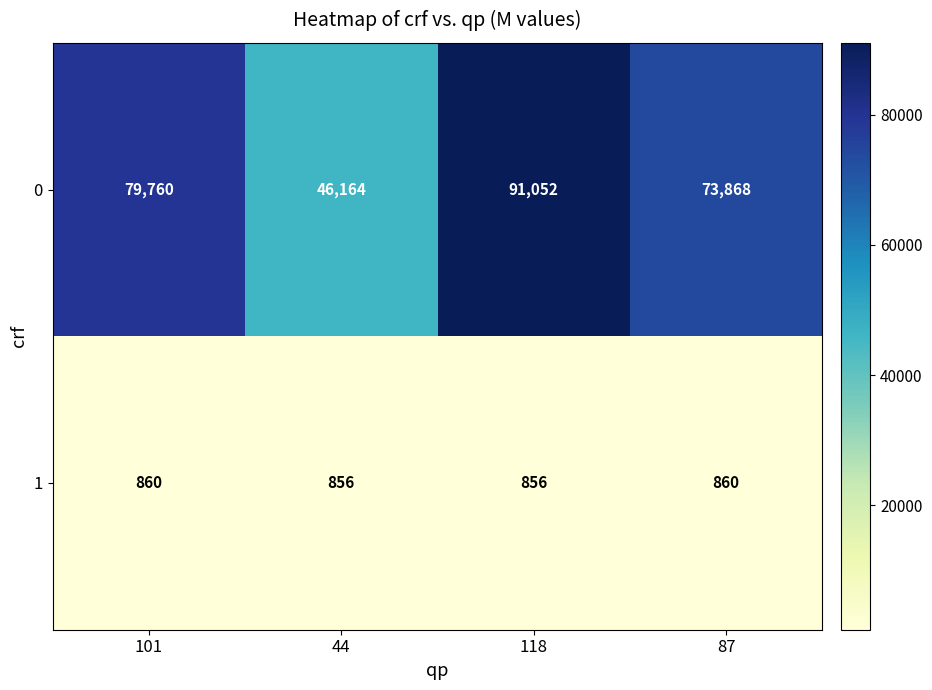

At how many categories does at least one series exceed 57463?

3